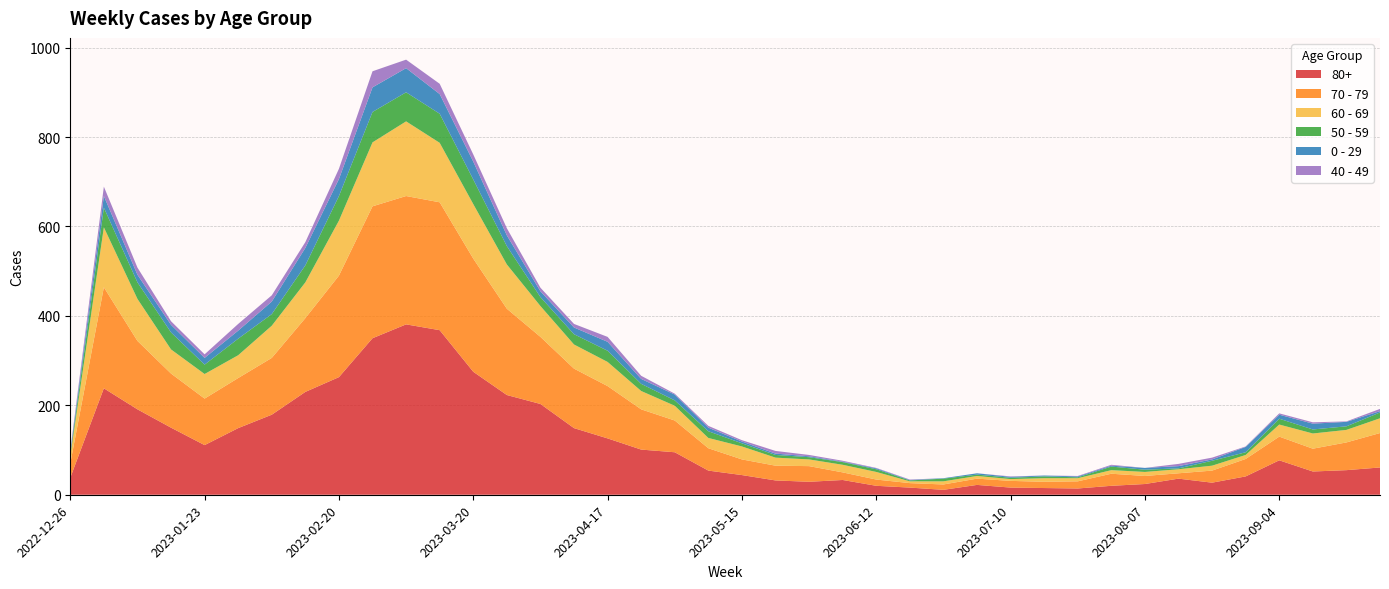

Reading left to right, list all the values displayed in this chart.

80+: 2022-12-26=38	2023-01-02=238	2023-01-09=191	2023-01-16=150	2023-01-23=111	2023-01-30=149	2023-02-06=179	2023-02-13=230	2023-02-20=263	2023-02-27=350	2023-03-06=381	2023-03-13=368	2023-03-20=275	2023-03-27=223	2023-04-03=203	2023-04-10=149	2023-04-17=126	2023-04-24=101	2023-05-01=95	2023-05-08=54	2023-05-15=44	2023-05-22=32	2023-05-29=29	2023-06-05=33	2023-06-12=20	2023-06-19=16	2023-06-26=11	2023-07-03=22	2023-07-10=16	2023-07-17=15	2023-07-24=14	2023-07-31=20	2023-08-07=24	2023-08-14=36	2023-08-21=27	2023-08-28=41	2023-09-04=77	2023-09-11=52	2023-09-18=55	2023-09-25=61
70 - 79: 2022-12-26=32	2023-01-02=226	2023-01-09=153	2023-01-16=121	2023-01-23=104	2023-01-30=112	2023-02-06=127	2023-02-13=165	2023-02-20=227	2023-02-27=295	2023-03-06=287	2023-03-13=286	2023-03-20=253	2023-03-27=193	2023-04-03=150	2023-04-10=133	2023-04-17=117	2023-04-24=90	2023-05-01=71	2023-05-08=50	2023-05-15=35	2023-05-22=33	2023-05-29=35	2023-06-05=17	2023-06-12=14	2023-06-19=10	2023-06-26=12	2023-07-03=14	2023-07-10=15	2023-07-17=14	2023-07-24=16	2023-07-31=27	2023-08-07=18	2023-08-14=12	2023-08-21=27	2023-08-28=39	2023-09-04=53	2023-09-11=51	2023-09-18=62	2023-09-25=77
60 - 69: 2022-12-26=16	2023-01-02=134	2023-01-09=94	2023-01-16=54	2023-01-23=55	2023-01-30=51	2023-02-06=72	2023-02-13=80	2023-02-20=123	2023-02-27=143	2023-03-06=167	2023-03-13=133	2023-03-20=122	2023-03-27=99	2023-04-03=69	2023-04-10=54	2023-04-17=54	2023-04-24=41	2023-05-01=33	2023-05-08=23	2023-05-15=29	2023-05-22=18	2023-05-29=15	2023-06-05=17	2023-06-12=17	2023-06-19=4	2023-06-26=7	2023-07-03=6	2023-07-10=4	2023-07-17=8	2023-07-24=7	2023-07-31=8	2023-08-07=9	2023-08-14=9	2023-08-21=11	2023-08-28=9	2023-09-04=27	2023-09-11=34	2023-09-18=28	2023-09-25=33
50 - 59: 2022-12-26=5	2023-01-02=44	2023-01-09=37	2023-01-16=38	2023-01-23=21	2023-01-30=37	2023-02-06=26	2023-02-13=38	2023-02-20=55	2023-02-27=68	2023-03-06=65	2023-03-13=65	2023-03-20=55	2023-03-27=41	2023-04-03=20	2023-04-10=23	2023-04-17=25	2023-04-24=16	2023-05-01=12	2023-05-08=15	2023-05-15=7	2023-05-22=6	2023-05-29=5	2023-06-05=6	2023-06-12=6	2023-06-19=2	2023-06-26=6	2023-07-03=3	2023-07-10=3	2023-07-17=4	2023-07-24=2	2023-07-31=8	2023-08-07=5	2023-08-14=2	2023-08-21=11	2023-08-28=6	2023-09-04=13	2023-09-11=9	2023-09-18=8	2023-09-25=13
0 - 29: 2022-12-26=4	2023-01-02=26	2023-01-09=17	2023-01-16=17	2023-01-23=15	2023-01-30=18	2023-02-06=28	2023-02-13=39	2023-02-20=38	2023-02-27=55	2023-03-06=54	2023-03-13=44	2023-03-20=40	2023-03-27=24	2023-04-03=13	2023-04-10=15	2023-04-17=20	2023-04-24=11	2023-05-01=13	2023-05-08=8	2023-05-15=4	2023-05-22=3	2023-05-29=2	2023-06-05=1	2023-06-12=2	2023-06-19=1	2023-06-26=1	2023-07-03=3	2023-07-10=2	2023-07-17=2	2023-07-24=2	2023-07-31=2	2023-08-07=4	2023-08-14=5	2023-08-21=3	2023-08-28=12	2023-09-04=9	2023-09-11=13	2023-09-18=10	2023-09-25=3
40 - 49: 2022-12-26=4	2023-01-02=21	2023-01-09=16	2023-01-16=8	2023-01-23=8	2023-01-30=15	2023-02-06=14	2023-02-13=13	2023-02-20=23	2023-02-27=36	2023-03-06=19	2023-03-13=23	2023-03-20=16	2023-03-27=16	2023-04-03=8	2023-04-10=8	2023-04-17=11	2023-04-24=7	2023-05-01=2	2023-05-08=4	2023-05-15=3	2023-05-22=6	2023-05-29=3	2023-06-05=2	2023-06-12=1	2023-06-19=1	2023-06-26=0	2023-07-03=0	2023-07-10=1	2023-07-17=0	2023-07-24=1	2023-07-31=2	2023-08-07=0	2023-08-14=5	2023-08-21=4	2023-08-28=1	2023-09-04=3	2023-09-11=3	2023-09-18=1	2023-09-25=5